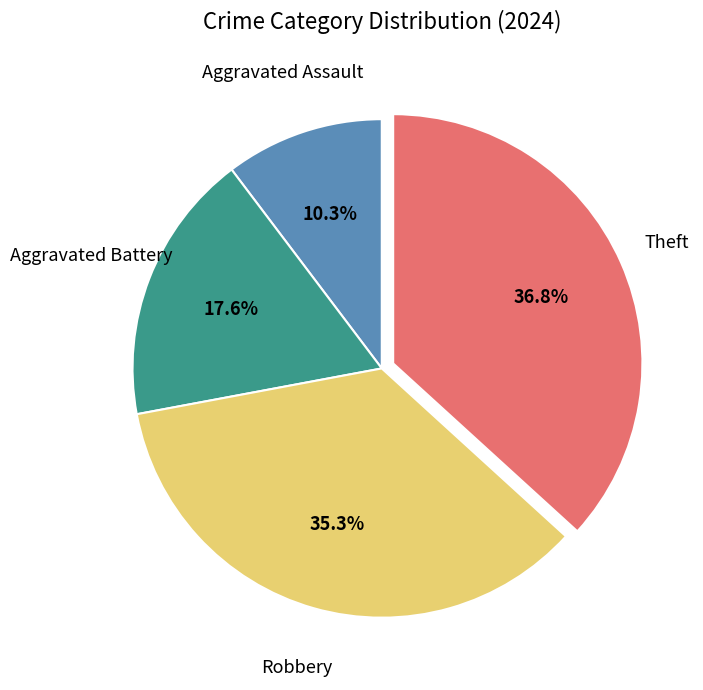

Does any single category account for the majority?

No